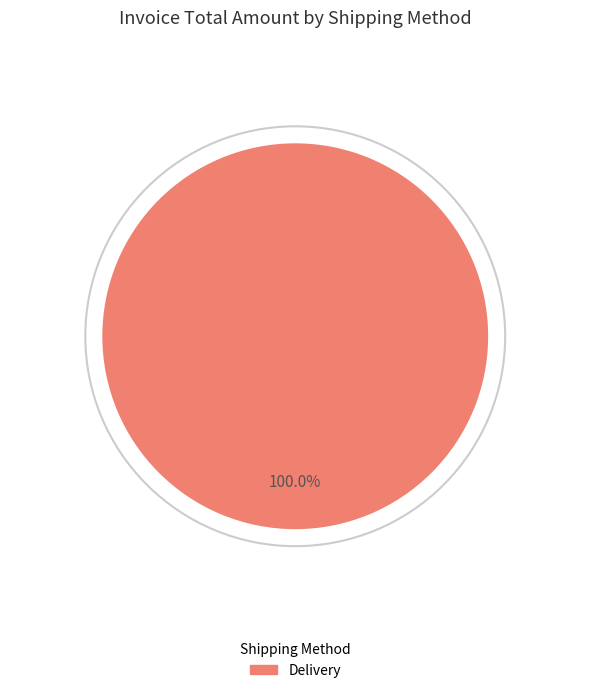

Is there a majority slice in this chart?

Yes